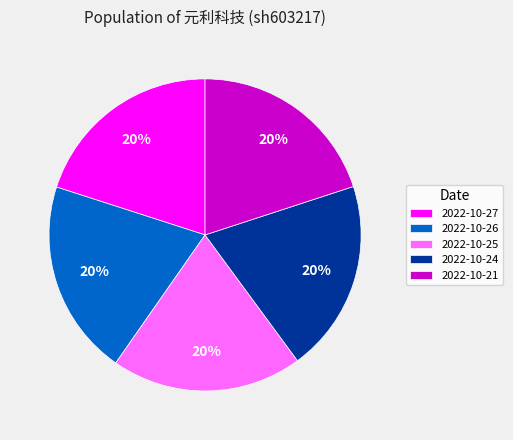

Combined, do 2022-10-25 and 2022-10-26 account for over 50%?

No